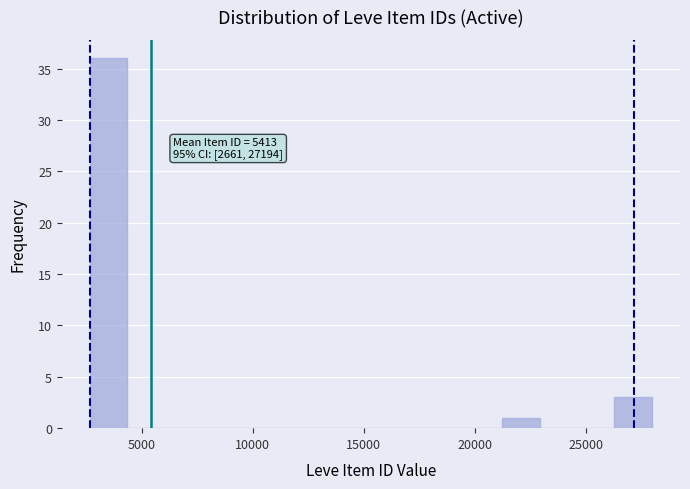

Read against the x-axis, roughly where is the centre of the tallest bar?

3500